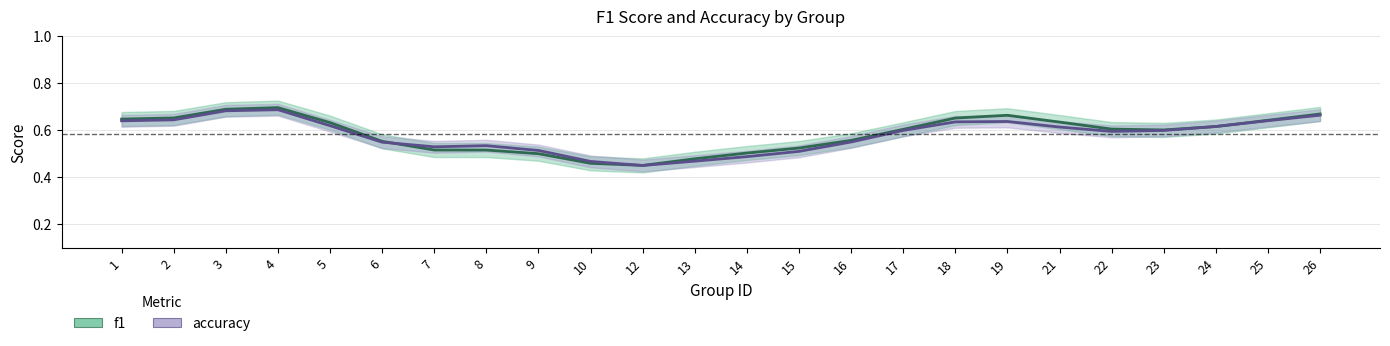

True or false: accuracy has more than 0 points higher than both neighbors.

True